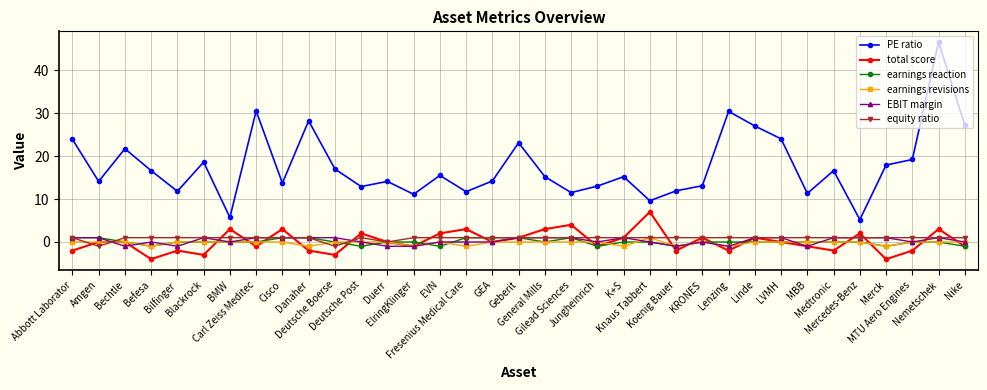

True or false: equity ratio and PE ratio intersect in this chart.

False